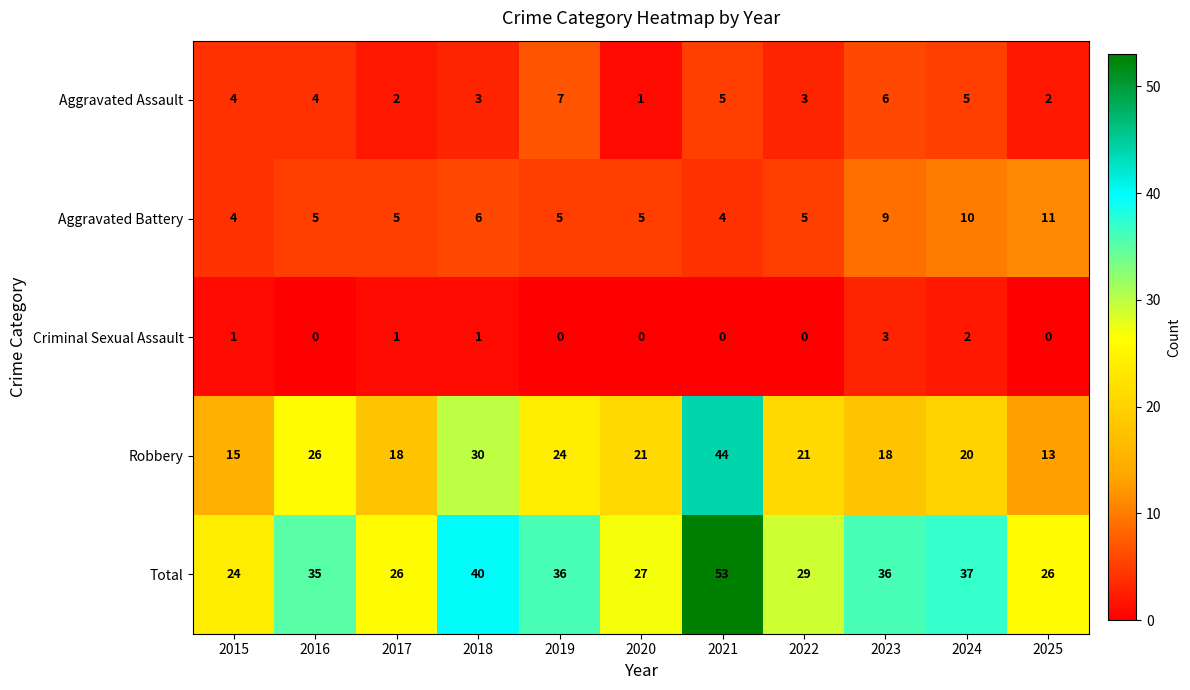

Read the Robbery value at 2015, to the nearest 10.

20